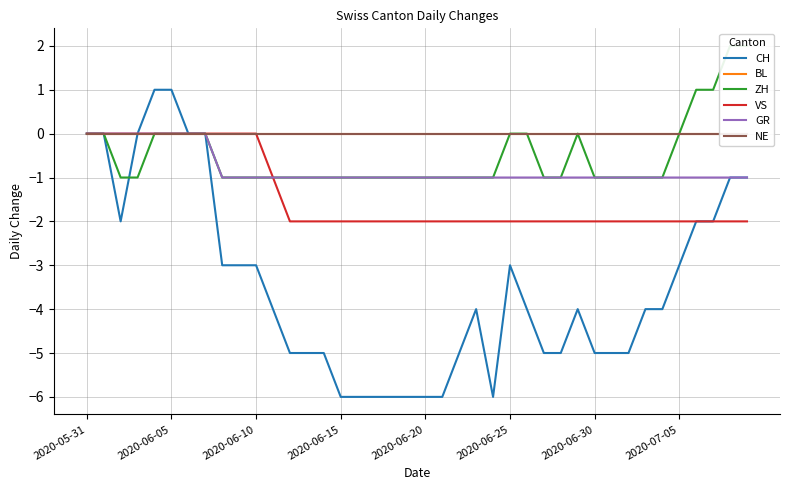

What is the difference between the maximum and minimum values in the VS series?

2